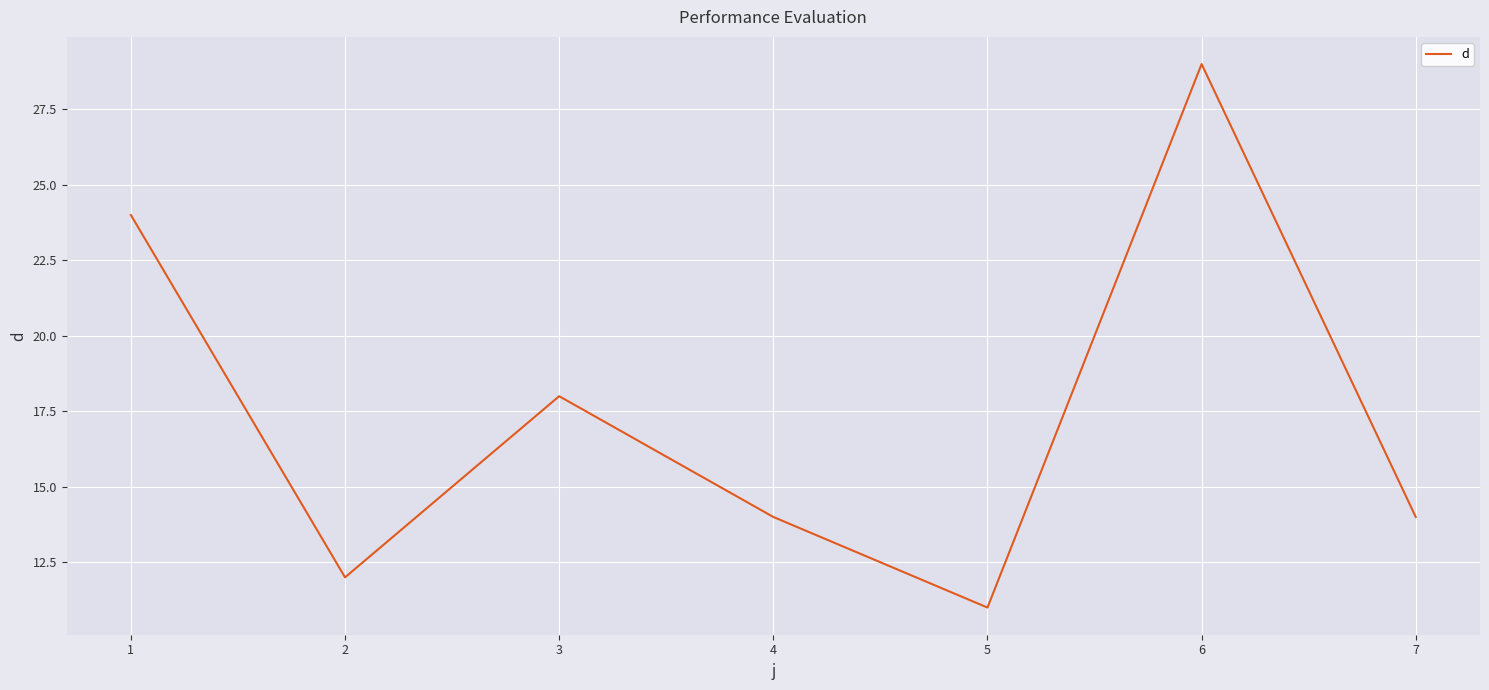

True or false: the data shows 10 at 1.

False